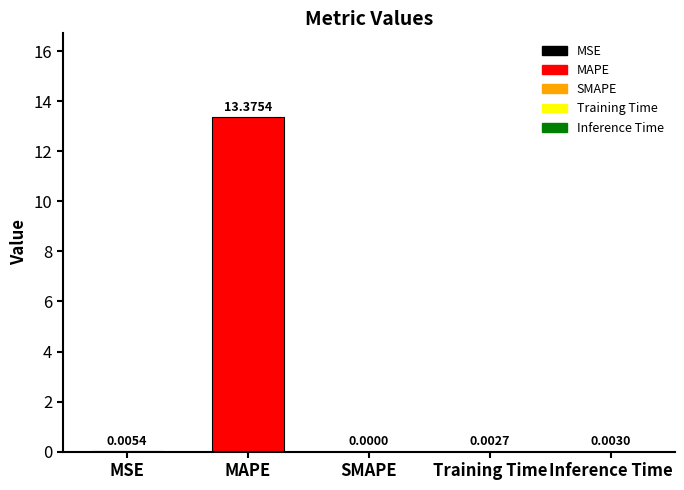

The value at MAPE is 13.4. True or false?

True